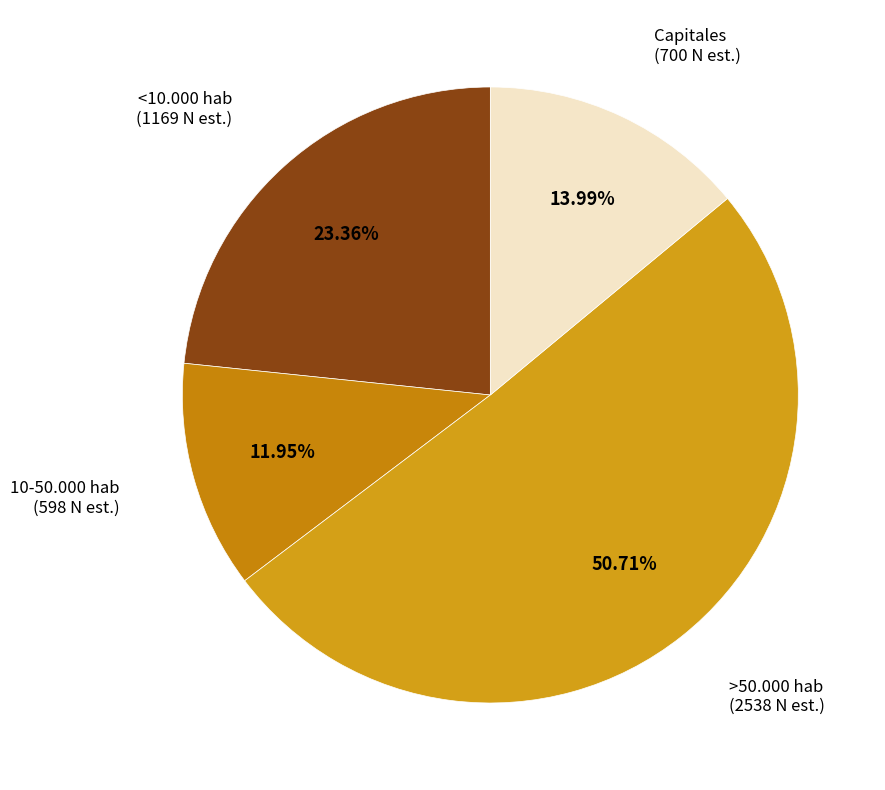

What portion of the pie excludes Capitales?

86.0%